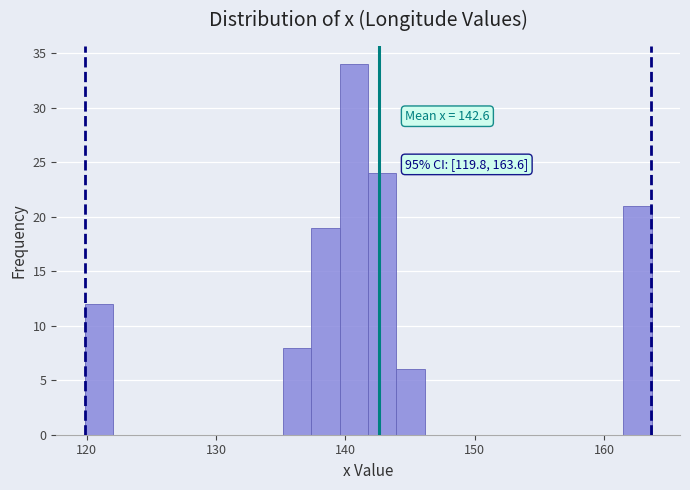

Read against the x-axis, roughly where is the centre of the tallest bar?

141